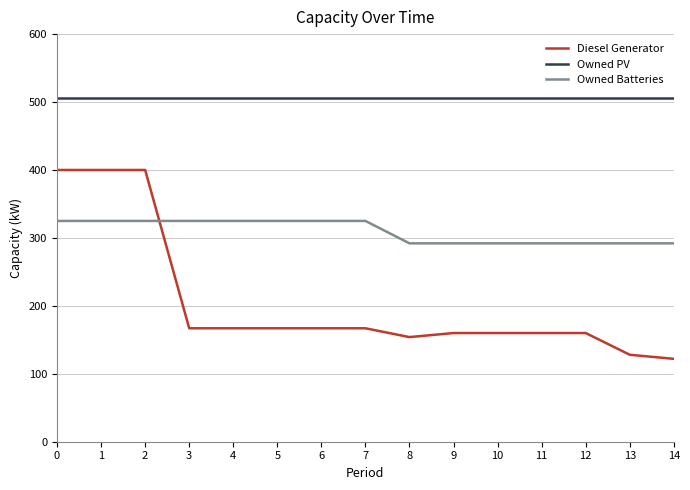

At which label does Diesel Generator reach its minimum?

14